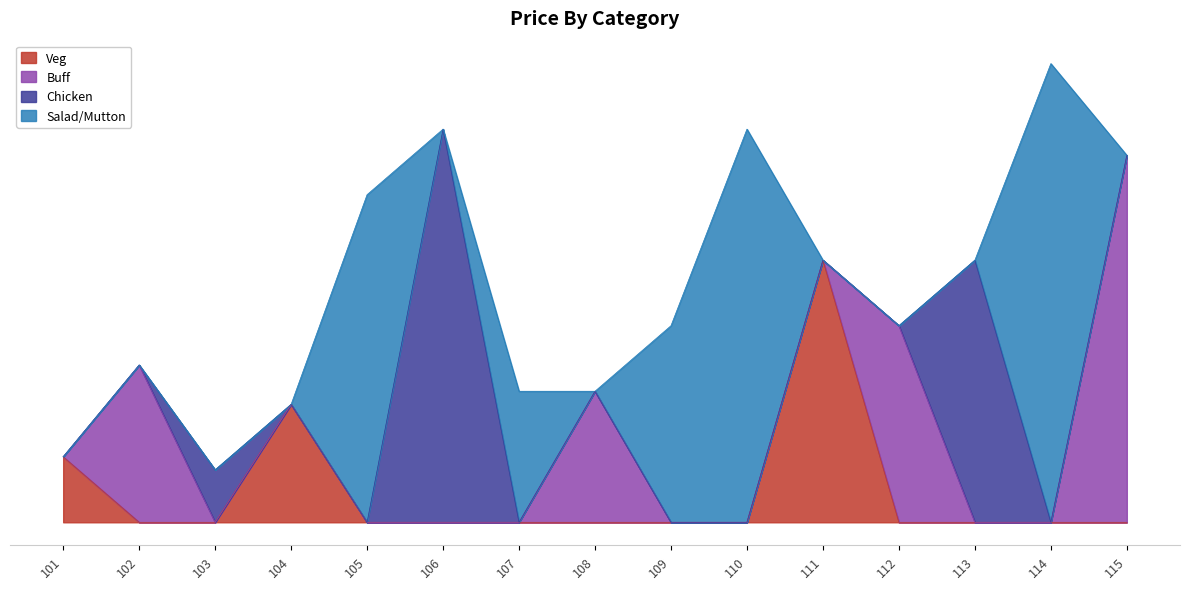

Rank the series by their maximum value, from lowest to highest.

Veg, Buff, Chicken, Salad/Mutton